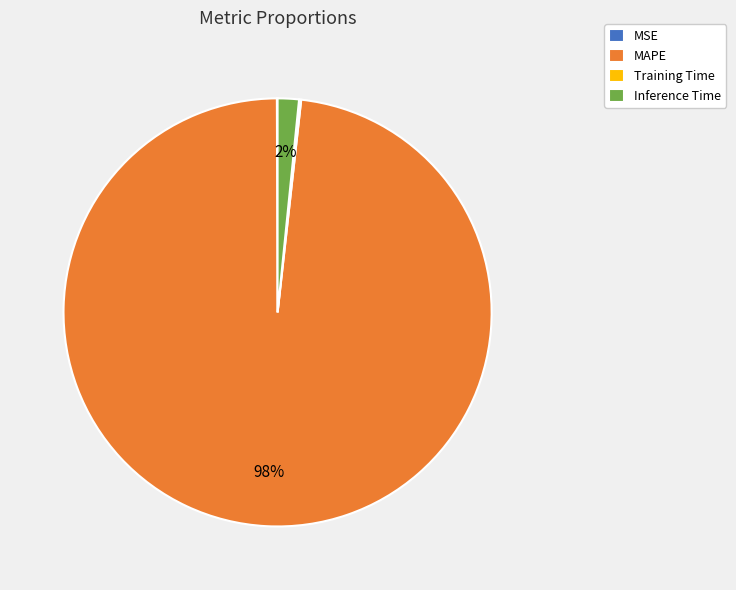

To the nearest percent, what is the average slice percentage?

25%